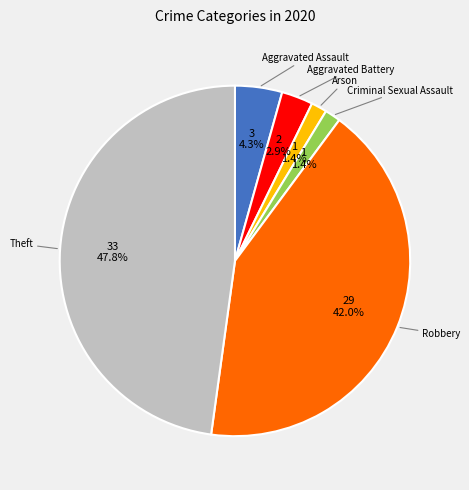

Is there a majority slice in this chart?

No